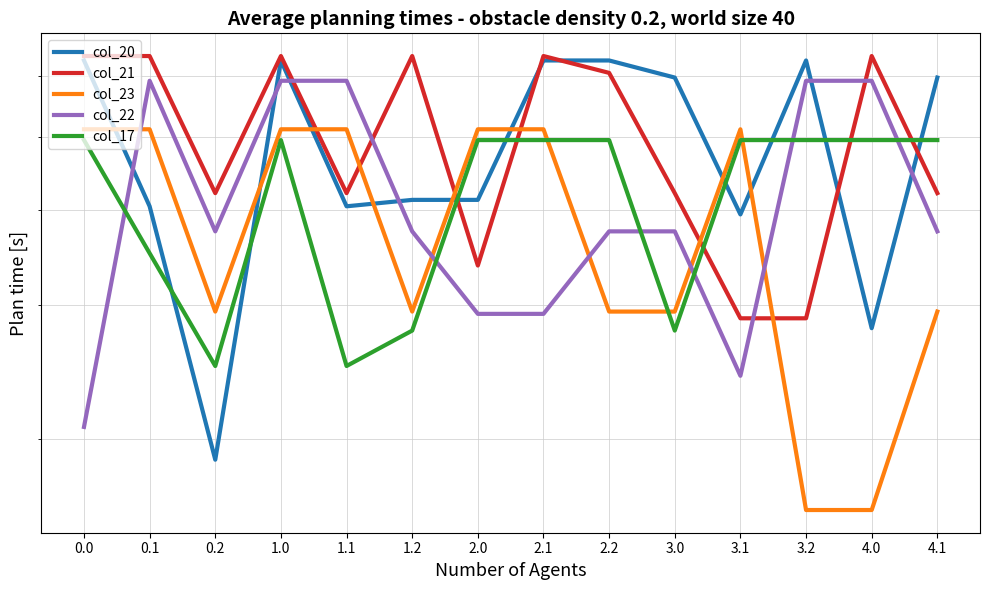

The value of col_21 at 3.1 is 288.4. True or false?

True